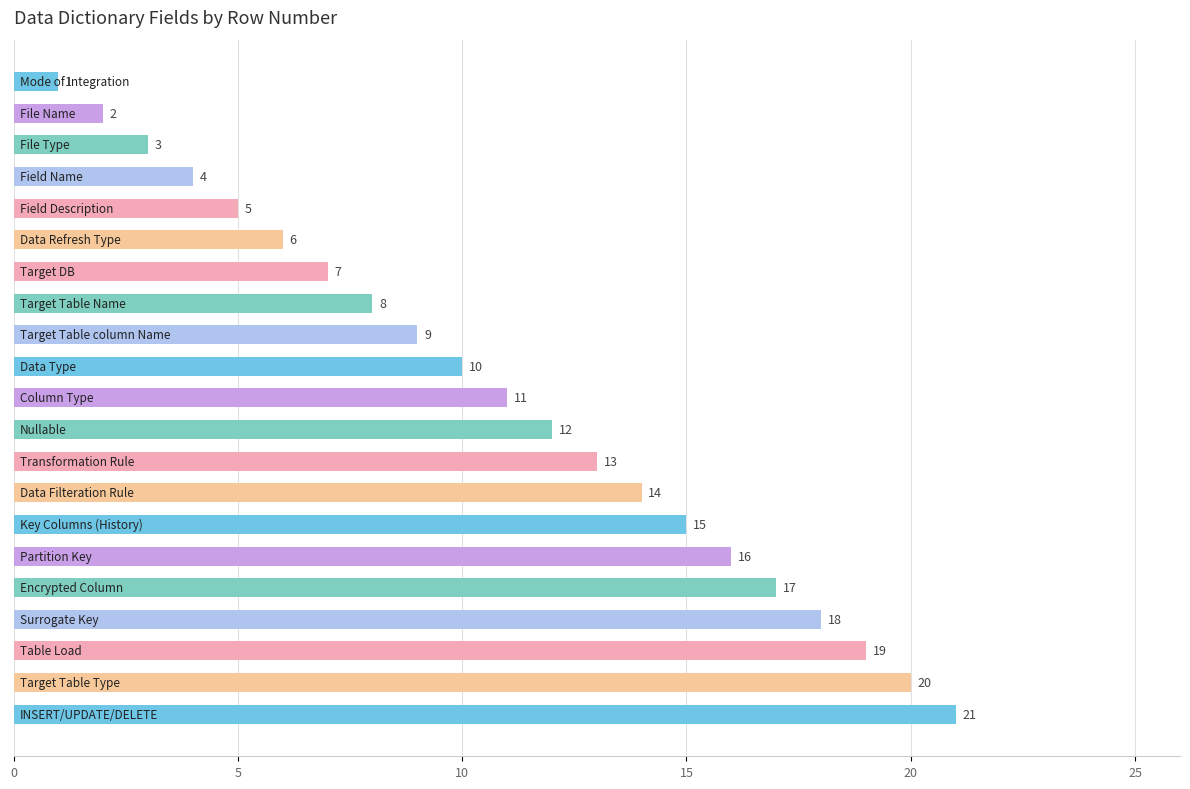

What is the value of the 17th bar from the top?

17